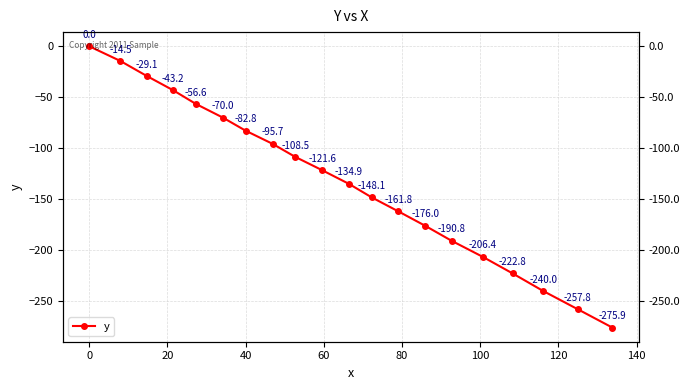

Reading left to right, extract all data points from this chart.

0.0	-14.5	-29.1	-43.2	-56.6	-70.0	-82.8	-95.7	-108.5	-121.6	-134.9	-148.1	-161.8	-176.0	-190.8	-206.4	-222.8	-240.0	-257.8	-275.9